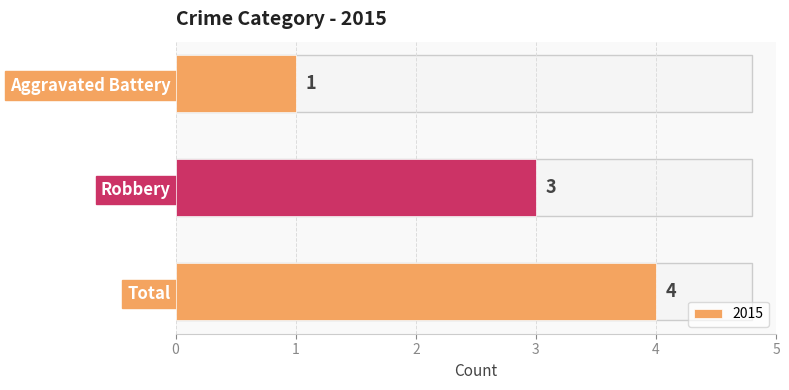

Rank the categories by value from lowest to highest.

Aggravated Battery, Robbery, Total